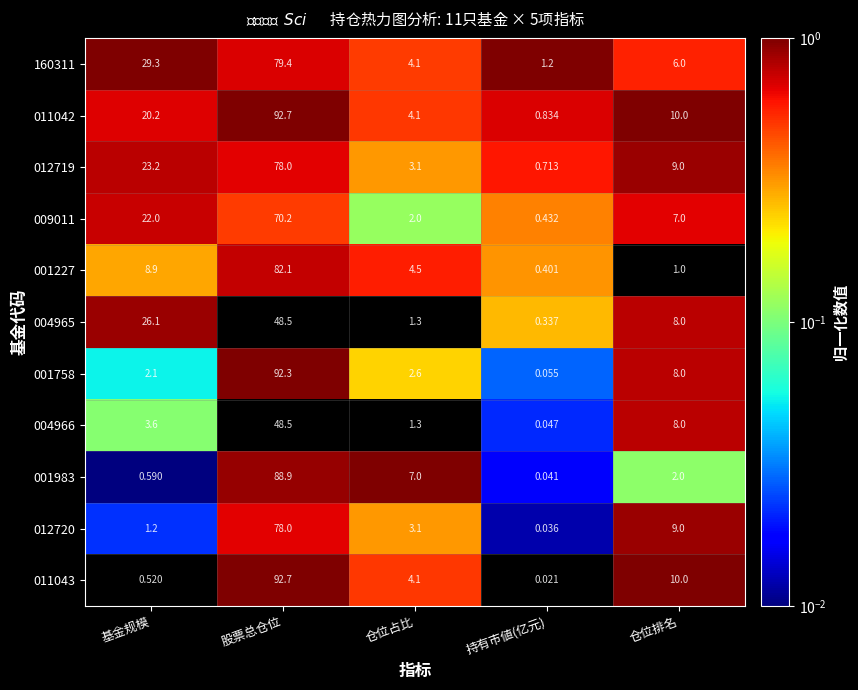

At which category is the sum across all series the highest?

股票总仓位